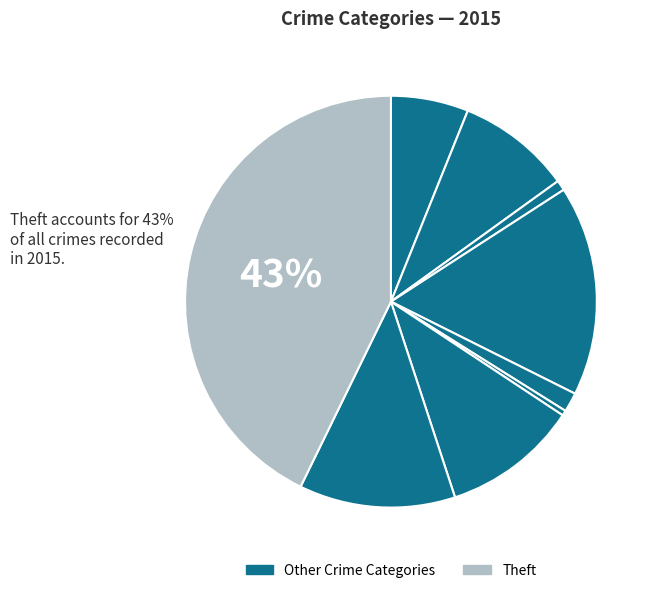

How many slices are in this pie chart?

9